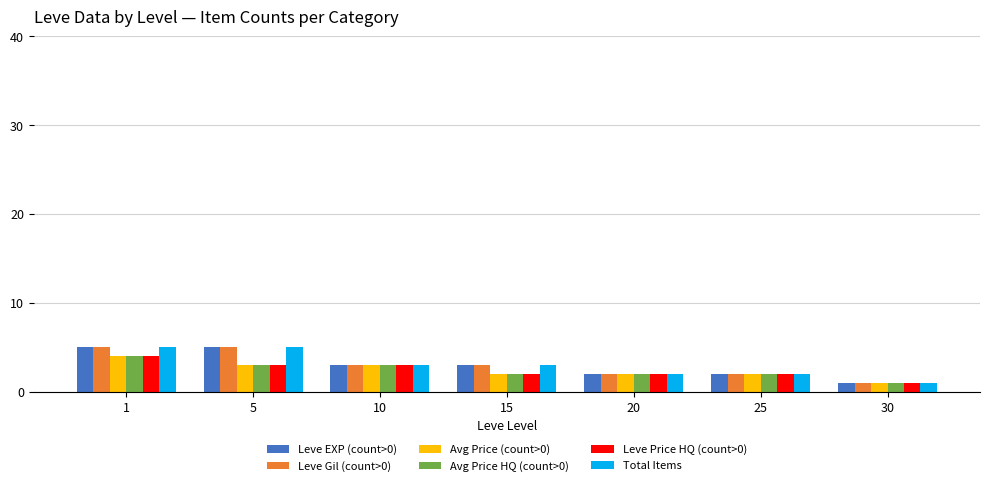

What is the difference between the maximum and minimum values in the Leve Gil (count>0) series?

4